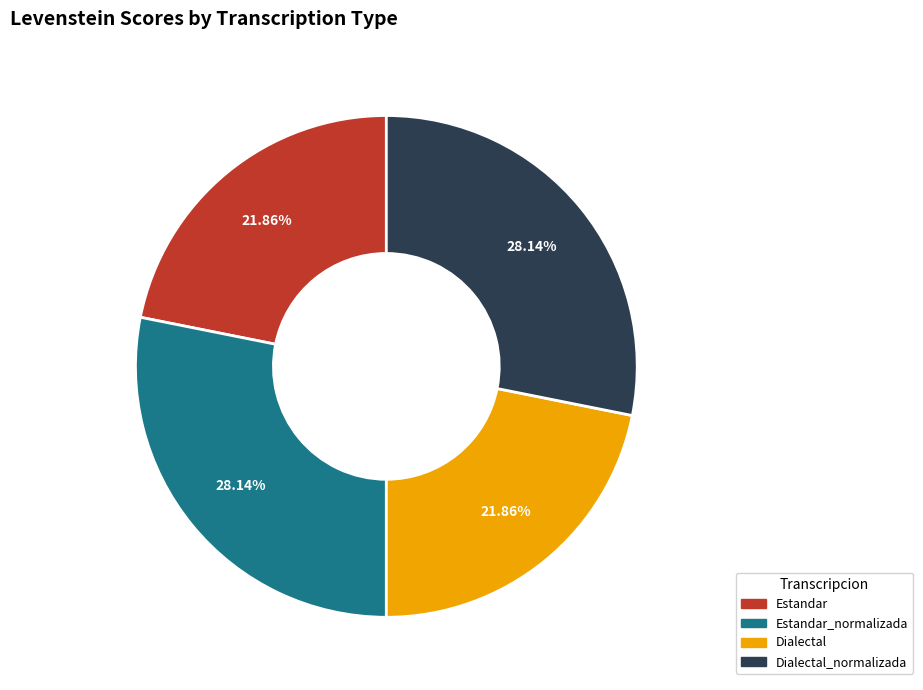

Count the number of slices in the pie.

4